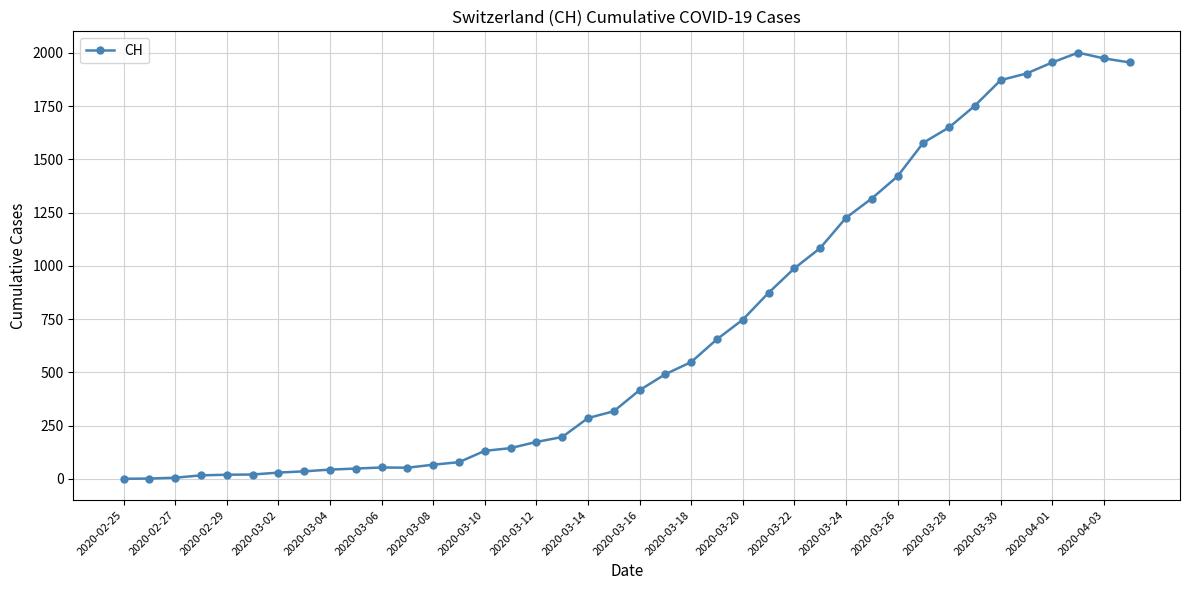

What is the greatest value displayed?

2001